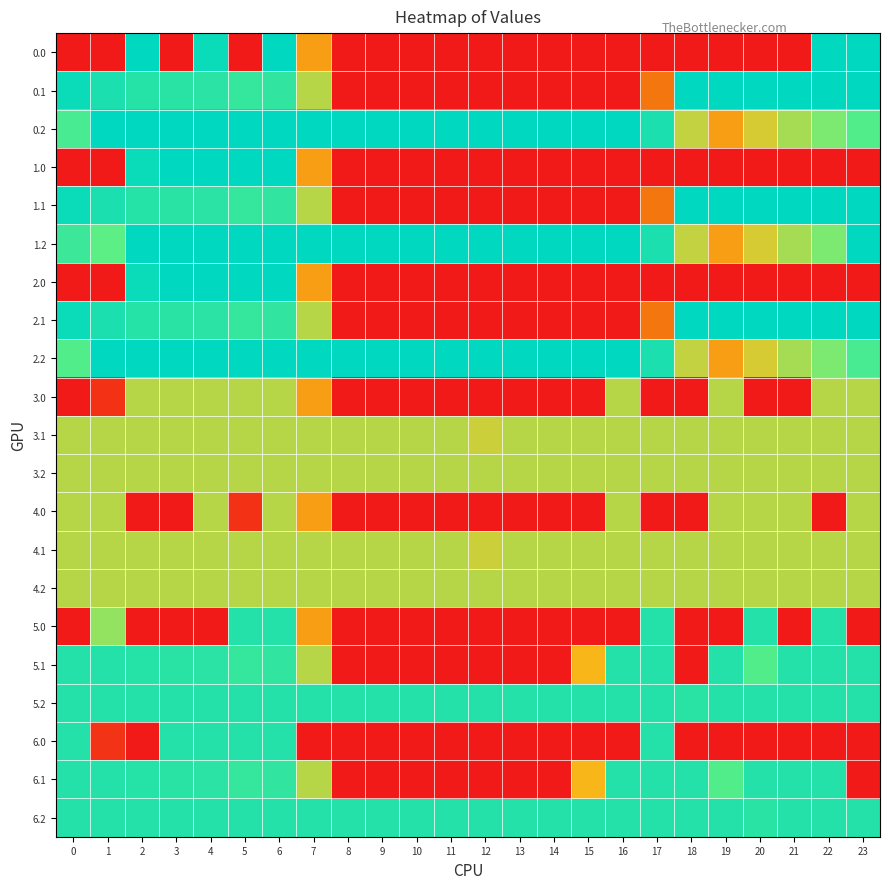

Reading left to right, list all the values displayed in this chart.

0.0: 0=0.0	1=0.0	2=400.0	3=0.0	4=384.8	5=0.0	6=400.0	7=150.1	8=0.0	9=0.0	10=0.0	11=0.0	12=0.0	13=0.0	14=0.0	15=0.0	16=0.0	17=0.0	18=0.0	19=0.0	20=0.0	21=0.0	22=400.0	23=400.0
0.1: 0=384.6	1=361.1	2=347.9	3=342.7	4=339.6	5=325.7	6=332.2	7=217.1	8=0.0	9=0.0	10=0.0	11=0.0	12=0.0	13=0.0	14=0.0	15=0.0	16=0.0	17=115.4	18=400.0	19=400.0	20=400.0	21=400.0	22=400.0	23=399.4
0.2: 0=301.0	1=400.0	2=400.0	3=400.0	4=400.0	5=400.0	6=400.0	7=400.0	8=400.0	9=400.0	10=400.0	11=400.0	12=400.0	13=400.0	14=400.0	15=400.0	16=400.0	17=362.4	18=210.0	19=151.0	20=199.2	21=226.4	22=247.4	23=287.5
1.0: 0=0.0	1=0.0	2=384.8	3=400.0	4=400.0	5=400.0	6=400.0	7=150.1	8=0.0	9=0.0	10=0.0	11=0.0	12=0.0	13=0.0	14=0.0	15=0.0	16=0.0	17=0.0	18=0.0	19=0.0	20=0.0	21=0.0	22=0.0	23=0.0
1.1: 0=384.6	1=361.1	2=347.9	3=342.7	4=339.6	5=325.7	6=332.2	7=217.1	8=0.0	9=0.0	10=0.0	11=0.0	12=0.0	13=0.0	14=0.0	15=0.0	16=0.0	17=115.4	18=400.0	19=400.0	20=400.0	21=400.0	22=400.0	23=399.4
1.2: 0=315.8	1=272.7	2=400.0	3=400.0	4=400.0	5=400.0	6=400.0	7=400.0	8=400.0	9=400.0	10=400.0	11=400.0	12=400.0	13=400.0	14=400.0	15=400.0	16=400.0	17=362.4	18=210.0	19=151.0	20=199.2	21=226.4	22=247.4	23=400.0
2.0: 0=0.0	1=0.0	2=384.8	3=400.0	4=400.0	5=400.0	6=400.0	7=150.1	8=0.0	9=0.0	10=0.0	11=0.0	12=0.0	13=0.0	14=0.0	15=0.0	16=0.0	17=0.0	18=0.0	19=0.0	20=0.0	21=0.0	22=0.0	23=0.0
2.1: 0=384.6	1=361.1	2=347.9	3=342.7	4=339.6	5=325.7	6=332.2	7=217.1	8=0.0	9=0.0	10=0.0	11=0.0	12=0.0	13=0.0	14=0.0	15=0.0	16=0.0	17=115.4	18=400.0	19=400.0	20=400.0	21=400.0	22=400.0	23=399.4
2.2: 0=287.1	1=400.0	2=400.0	3=400.0	4=400.0	5=400.0	6=400.0	7=400.0	8=400.0	9=400.0	10=400.0	11=400.0	12=400.0	13=400.0	14=400.0	15=400.0	16=400.0	17=362.4	18=210.0	19=151.0	20=199.2	21=226.4	22=247.4	23=301.4
3.0: 0=0.0	1=31.8	2=217.0	3=217.0	4=217.0	5=217.0	6=217.0	7=150.1	8=0.0	9=0.0	10=0.0	11=0.0	12=0.0	13=0.0	14=0.0	15=0.0	16=217.0	17=0.0	18=0.0	19=217.0	20=0.0	21=0.0	22=217.0	23=217.0
3.1: 0=217.0	1=217.0	2=217.0	3=217.0	4=217.0	5=217.0	6=217.0	7=217.0	8=217.0	9=217.0	10=217.0	11=217.0	12=205.6	13=217.0	14=217.0	15=217.0	16=217.0	17=217.0	18=217.0	19=217.0	20=217.0	21=217.0	22=217.0	23=217.0
3.2: 0=217.0	1=217.0	2=217.0	3=217.0	4=217.0	5=217.0	6=217.0	7=217.0	8=217.0	9=217.0	10=217.0	11=217.0	12=217.0	13=217.0	14=217.0	15=217.0	16=217.0	17=217.0	18=217.0	19=217.0	20=217.0	21=217.0	22=217.0	23=217.0
4.0: 0=217.0	1=217.0	2=0.0	3=0.0	4=217.0	5=31.8	6=217.0	7=150.1	8=0.0	9=0.0	10=0.0	11=0.0	12=0.0	13=0.0	14=0.0	15=0.0	16=217.0	17=0.0	18=0.0	19=217.0	20=217.0	21=217.0	22=0.0	23=217.0
4.1: 0=217.0	1=217.0	2=217.0	3=217.0	4=217.0	5=217.0	6=217.0	7=217.0	8=217.0	9=217.0	10=217.0	11=217.0	12=205.6	13=217.0	14=217.0	15=217.0	16=217.0	17=217.0	18=217.0	19=217.0	20=217.0	21=217.0	22=217.0	23=217.0
4.2: 0=217.0	1=217.0	2=217.0	3=217.0	4=217.0	5=217.0	6=217.0	7=217.0	8=217.0	9=217.0	10=217.0	11=217.0	12=217.0	13=217.0	14=217.0	15=217.0	16=217.0	17=217.0	18=217.0	19=217.0	20=217.0	21=217.0	22=217.0	23=217.0
5.0: 0=0.0	1=234.8	2=0.0	3=0.0	4=0.0	5=350.0	6=350.0	7=150.1	8=0.0	9=0.0	10=0.0	11=0.0	12=0.0	13=0.0	14=0.0	15=0.0	16=0.0	17=350.0	18=0.0	19=0.0	20=350.0	21=0.0	22=350.0	23=0.0
5.1: 0=350.0	1=350.0	2=347.9	3=342.7	4=339.6	5=325.7	6=332.2	7=217.1	8=0.0	9=0.0	10=0.0	11=0.0	12=0.0	13=0.0	14=0.0	15=173.1	16=350.0	17=350.0	18=0.0	19=350.0	20=287.3	21=350.0	22=350.0	23=350.0
5.2: 0=350.0	1=350.0	2=350.0	3=350.0	4=350.0	5=350.0	6=350.0	7=350.0	8=350.0	9=350.0	10=350.0	11=350.0	12=350.0	13=350.0	14=350.0	15=350.0	16=350.0	17=350.0	18=342.2	19=350.0	20=350.0	21=350.0	22=350.0	23=350.0
6.0: 0=350.0	1=34.9	2=0.0	3=350.0	4=350.0	5=350.0	6=350.0	7=0.0	8=0.0	9=0.0	10=0.0	11=0.0	12=0.0	13=0.0	14=0.0	15=0.0	16=0.0	17=350.0	18=0.0	19=0.0	20=0.0	21=0.0	22=0.0	23=0.0
6.1: 0=350.0	1=350.0	2=347.9	3=342.7	4=339.6	5=325.7	6=332.2	7=217.1	8=0.0	9=0.0	10=0.0	11=0.0	12=0.0	13=0.0	14=0.0	15=173.1	16=350.0	17=350.0	18=350.0	19=287.3	20=350.0	21=350.0	22=350.0	23=0.0
6.2: 0=350.0	1=350.0	2=350.0	3=350.0	4=350.0	5=350.0	6=350.0	7=350.0	8=350.0	9=350.0	10=350.0	11=350.0	12=350.0	13=350.0	14=350.0	15=350.0	16=350.0	17=350.0	18=350.0	19=350.0	20=342.2	21=350.0	22=350.0	23=350.0